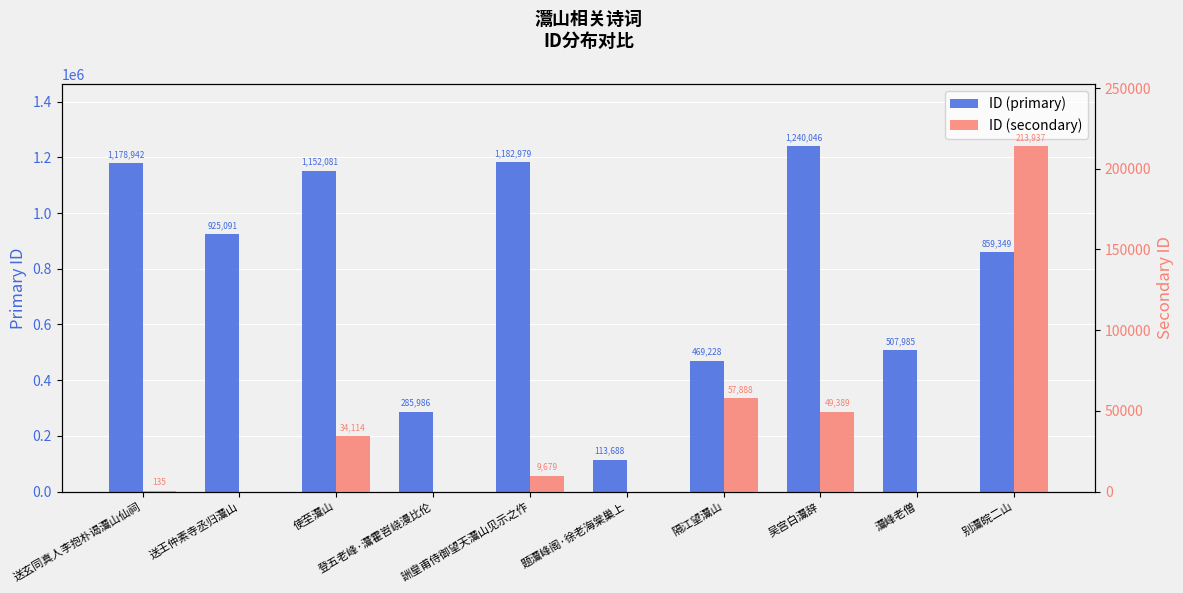

Rank the categories by ID (secondary) value from highest to lowest.

别灊皖二山, 隔江望灊山, 吴宫白灊辞, 使至灊山, 詶皇甫侍御望天灊山见示之作, 送玄同真人李抱朴谒灊山仙祠, 送王仲素寺丞归灊山, 登五老峰·灊霍岧峣漫比伦, 题灊峰阁·徐老海棠巢上, 灊峰老僧